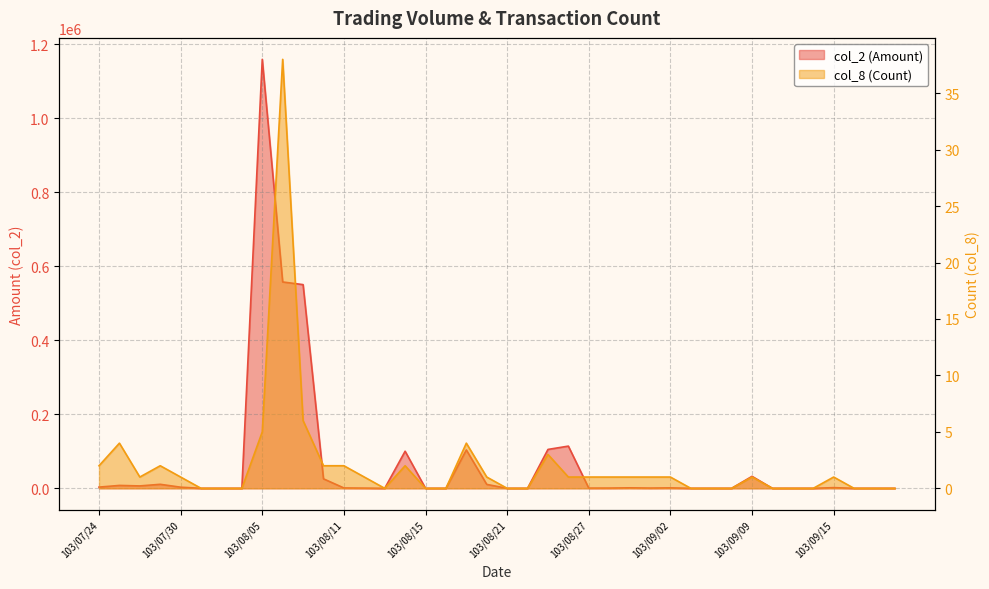

What is the sum of all col_2 values?

2797250